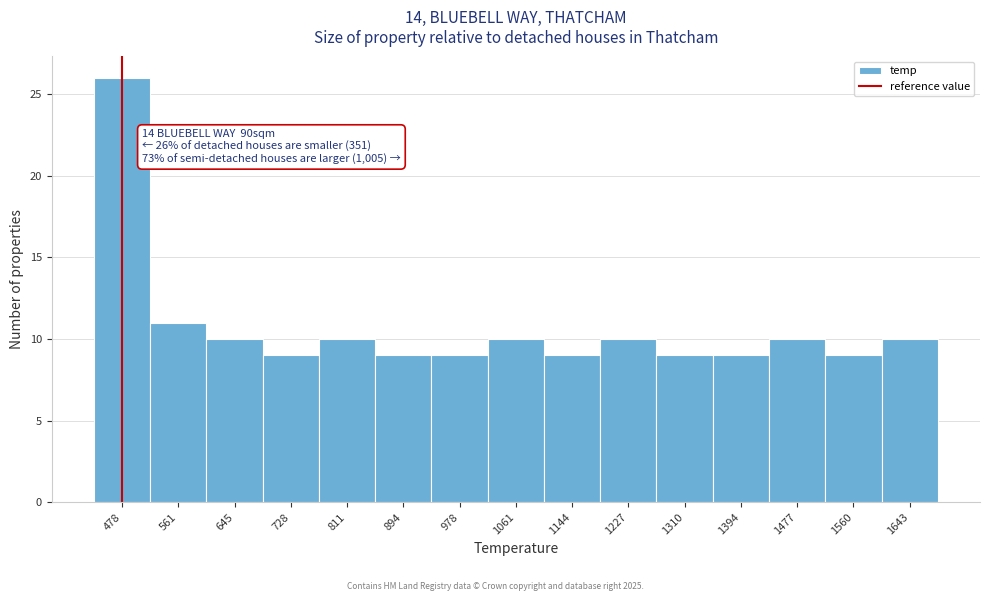

Reading left to right, what are all the values shown in this chart?

26	11	10	9	10	9	9	10	9	10	9	9	10	9	10